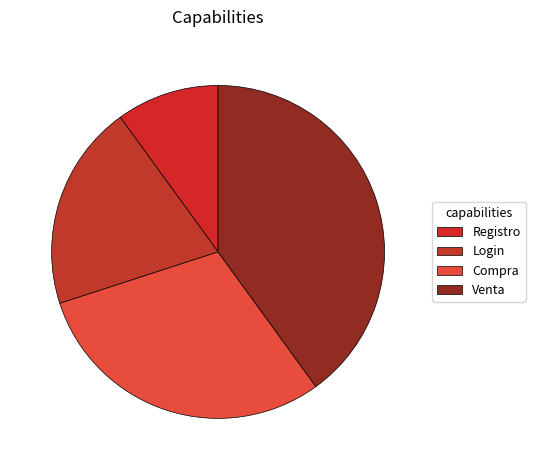

Rank the categories by value from lowest to highest.

Registro, Login, Compra, Venta